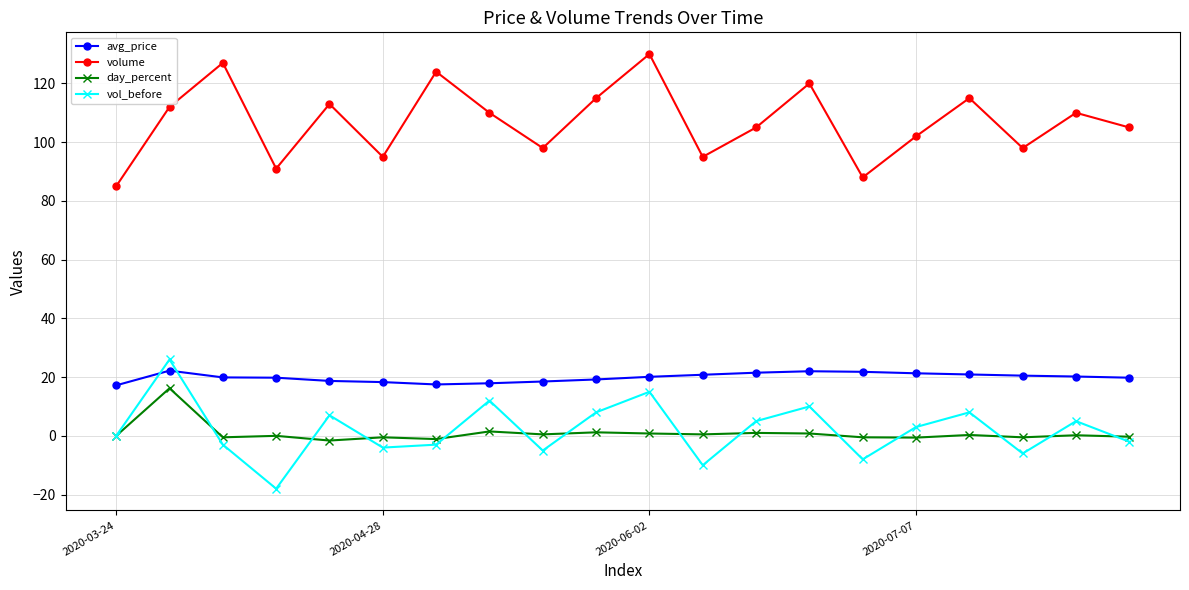

What is the sum of all avg_price values?

398.1